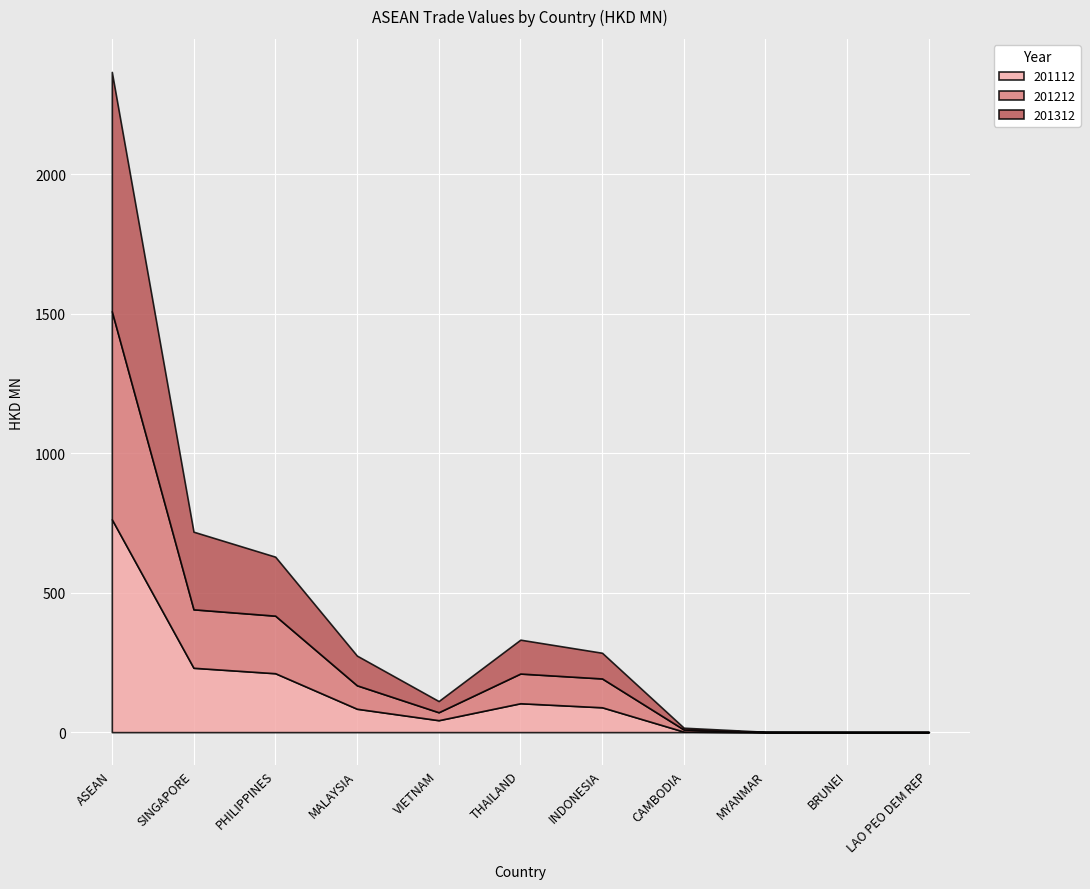

What is the highest value of the 201312 series?

857.9